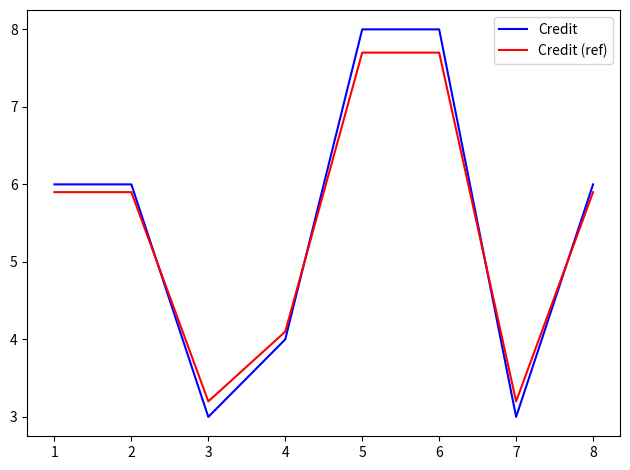

What is the minimum value for Credit?

3.0